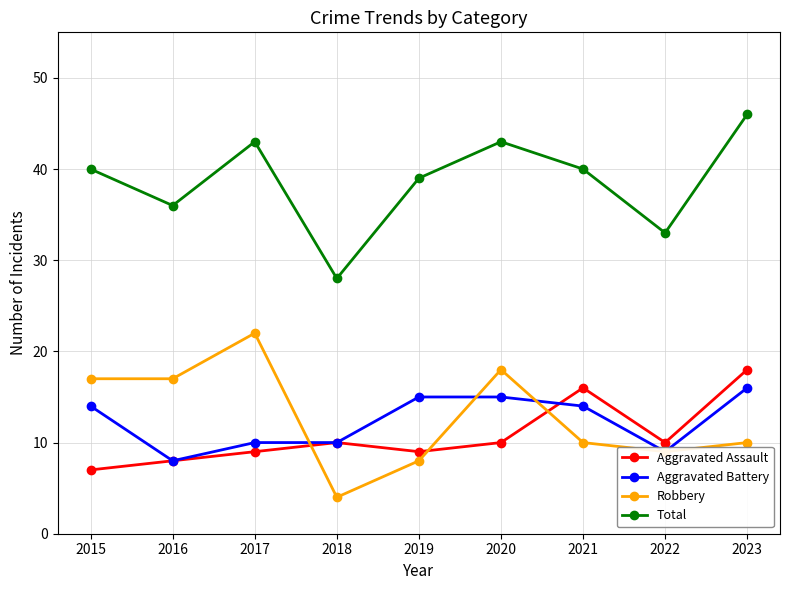

True or false: Total and Robbery intersect in this chart.

False